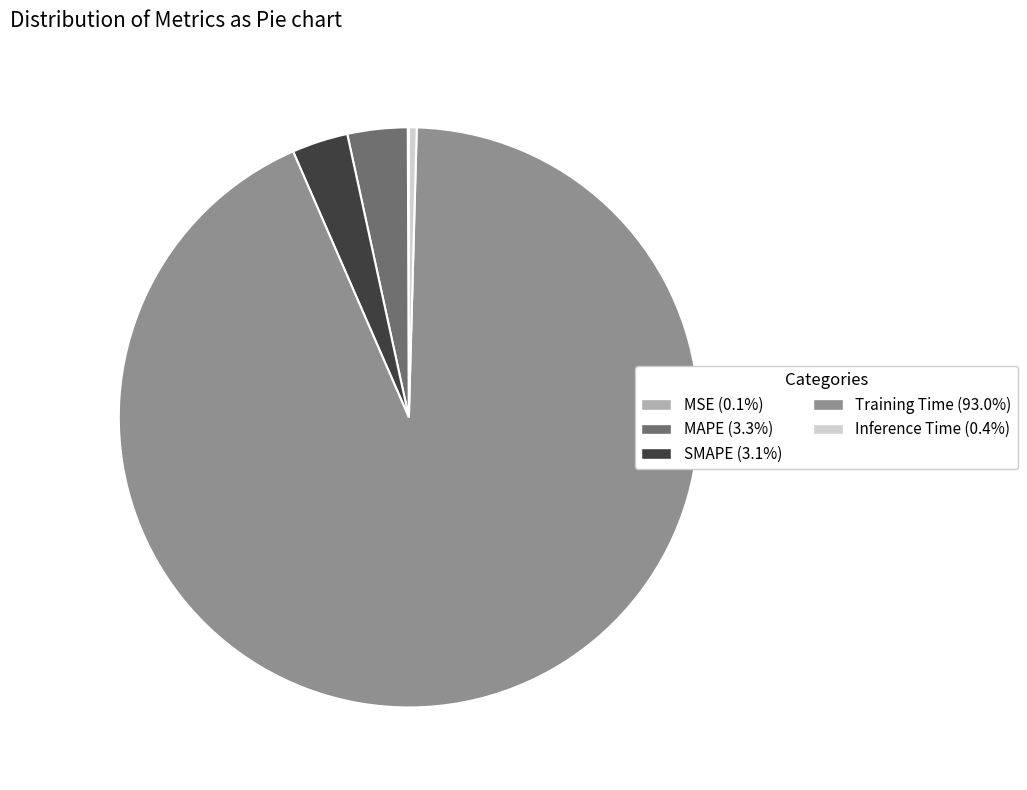

Between SMAPE and Inference Time, which is larger?

SMAPE